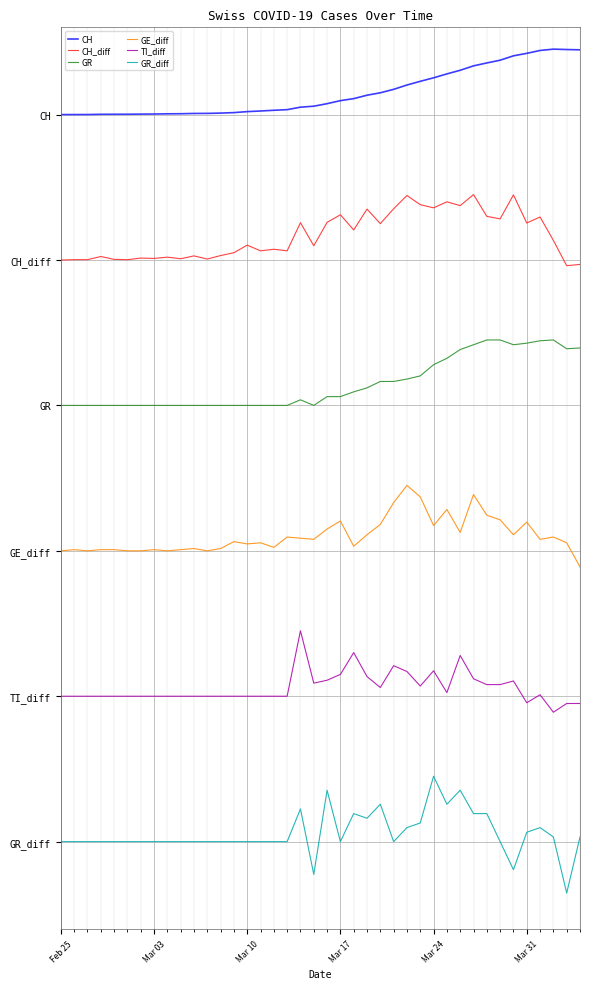

What are all the series names shown in the legend?

CH, CH_diff, GR, GE_diff, TI_diff, GR_diff